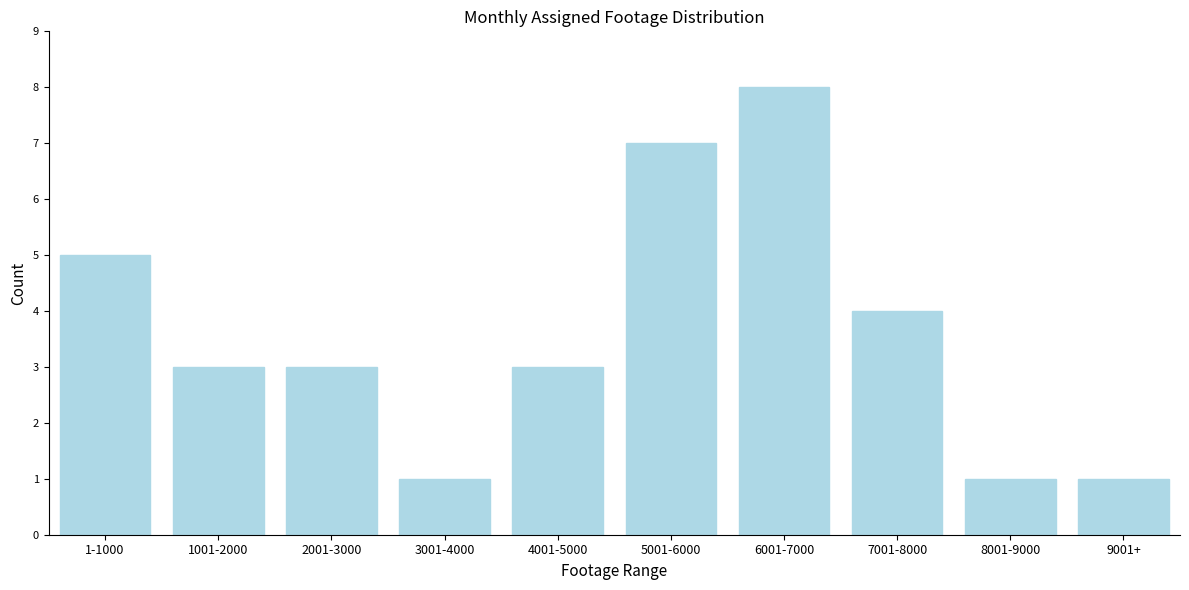

Reading left to right, what are all the values shown in this chart?

5	3	3	1	3	7	8	4	1	1